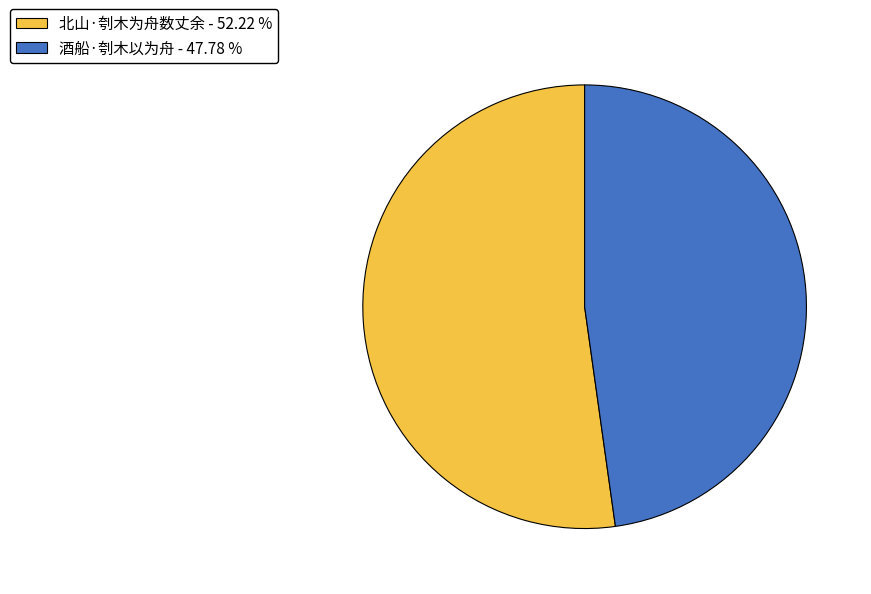

What is the smallest slice in the pie chart?

酒船·刳木以为舟